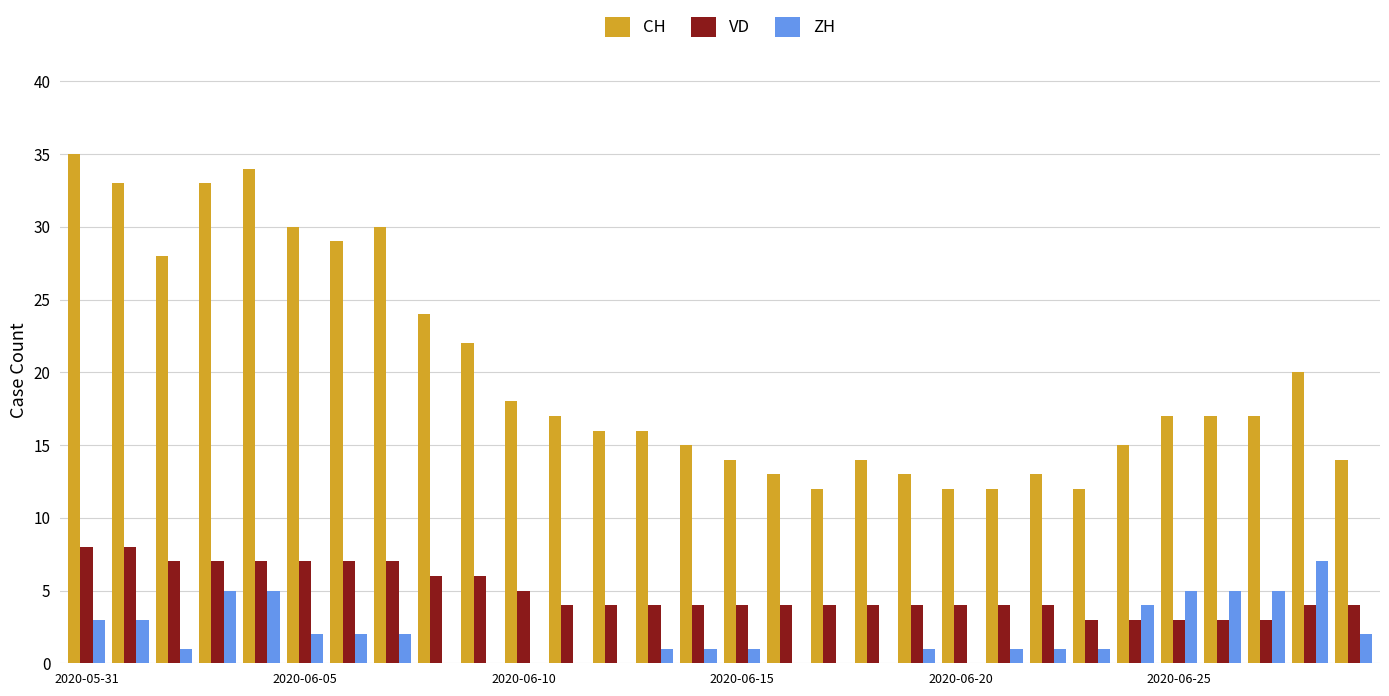

What is the sum of all ZH values?

58